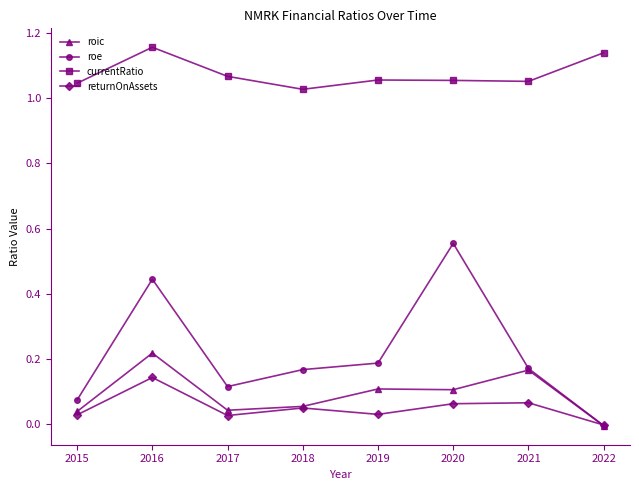

What is the total value across all series at 2019?

1.4